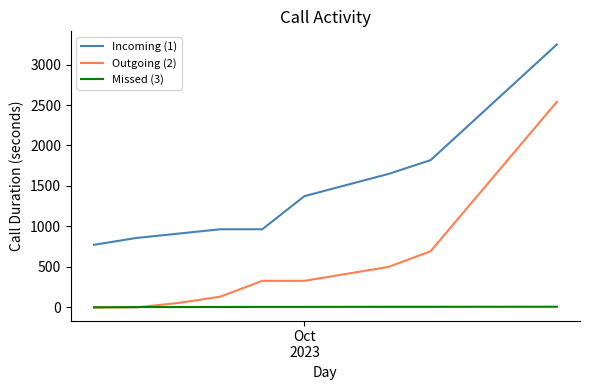

True or false: Missed (3) and Incoming (1) cross at least once.

False